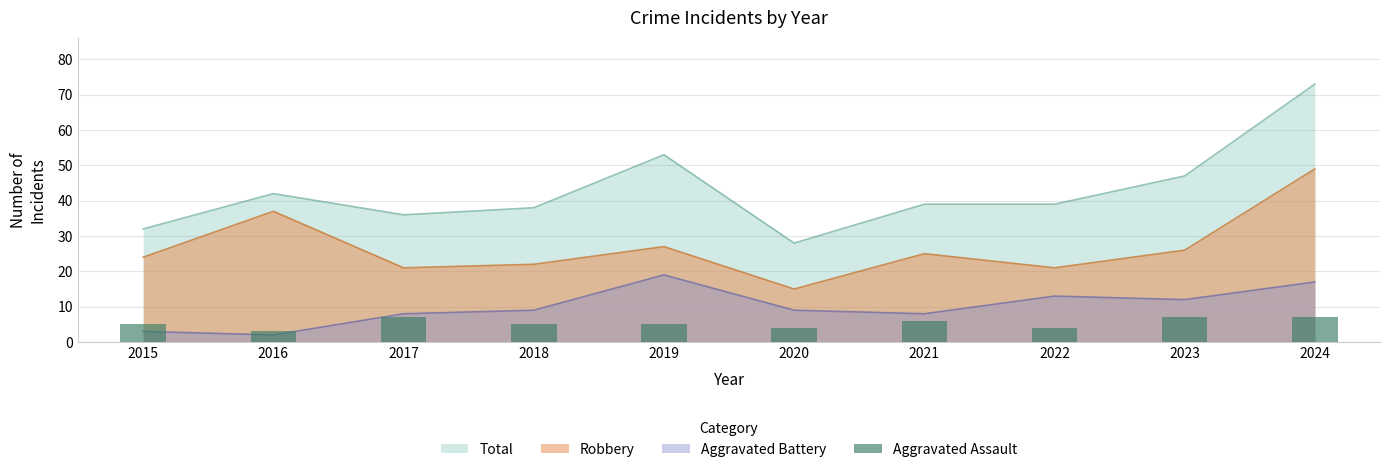

The chart shows a value of 5 at 2019. True or false?

True